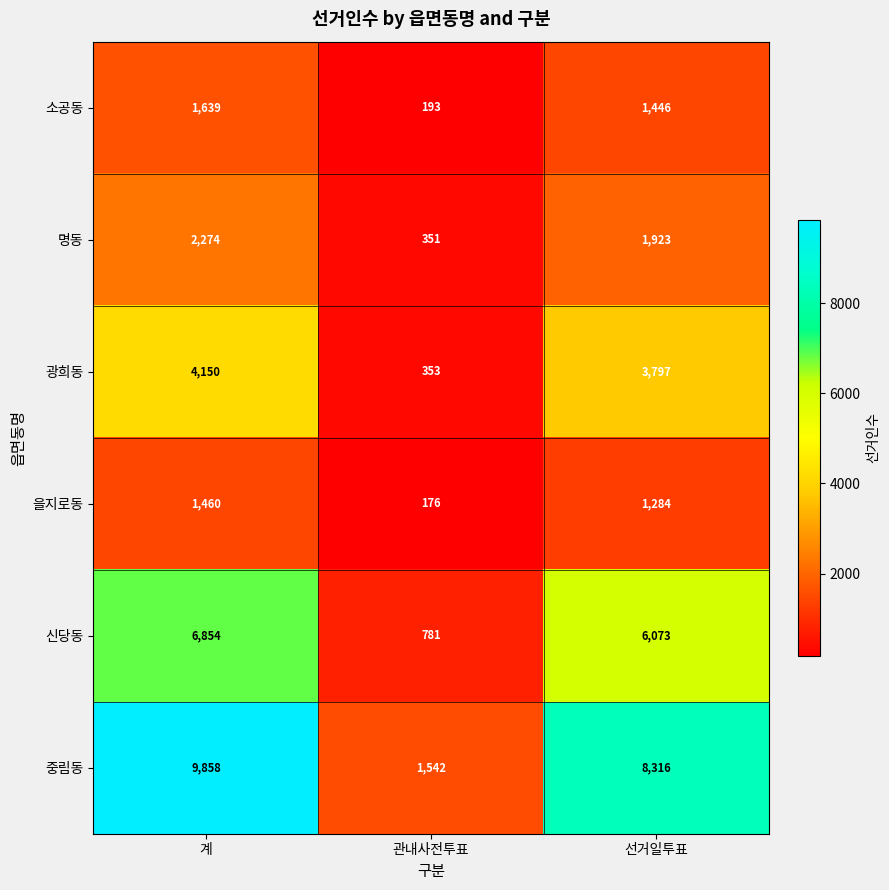

Rank the categories by 중림동 value from highest to lowest.

계, 선거일투표, 관내사전투표